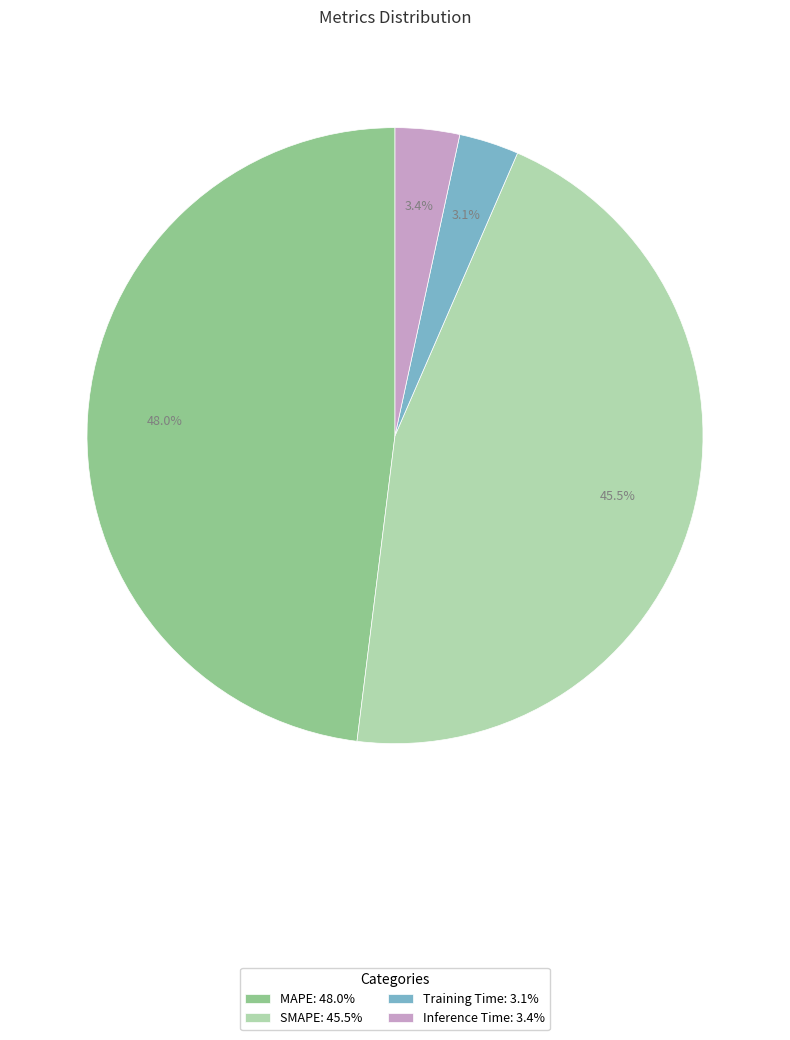

What percentage is the MAPE slice, to the nearest percent?

48%